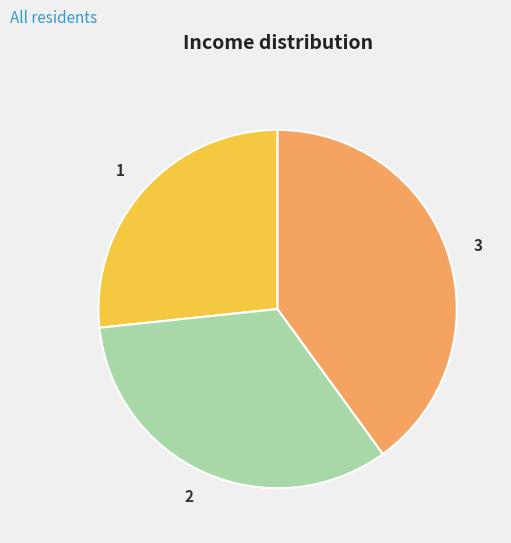

What is the ratio of the value at 1 to the value at 2?

0.8